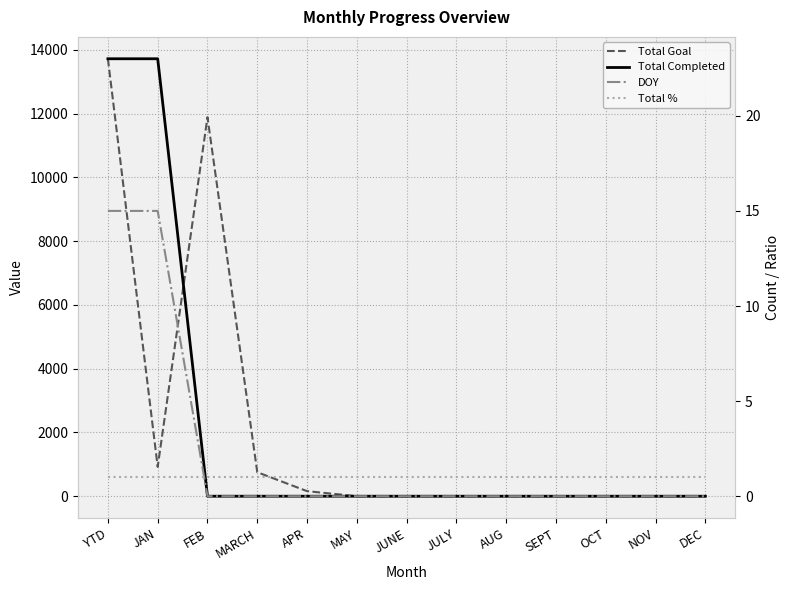

Between JAN and AUG, which series saw the biggest shift?

Total Goal